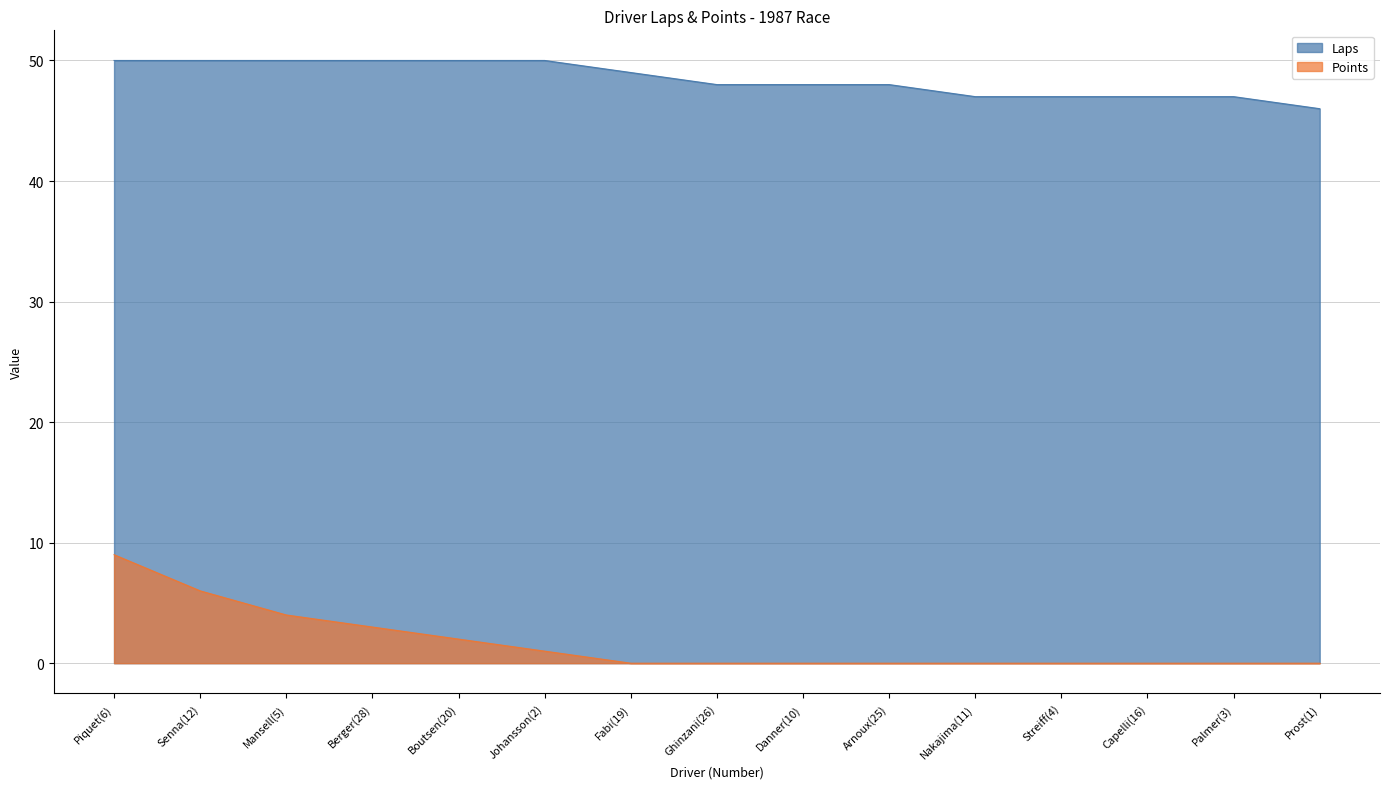

What is the total value across all series at Ghinzani(26)?

48